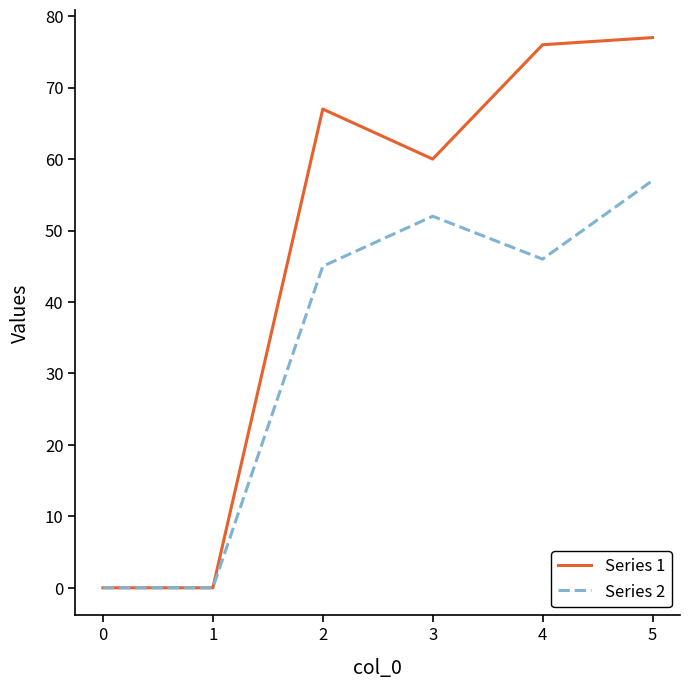

Reading left to right, list all the values displayed in this chart.

Series 1: 0=0	1=0	2=67	3=60	4=76	5=77
Series 2: 0=0	1=0	2=45	3=52	4=46	5=57